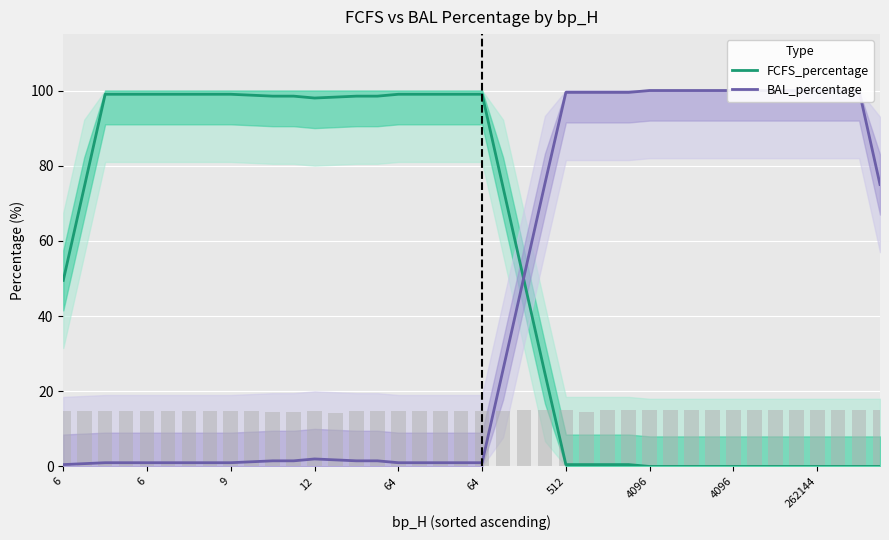

Is the value of FCFS_percentage at 11 greater than the value of BAL_percentage at 25?

No